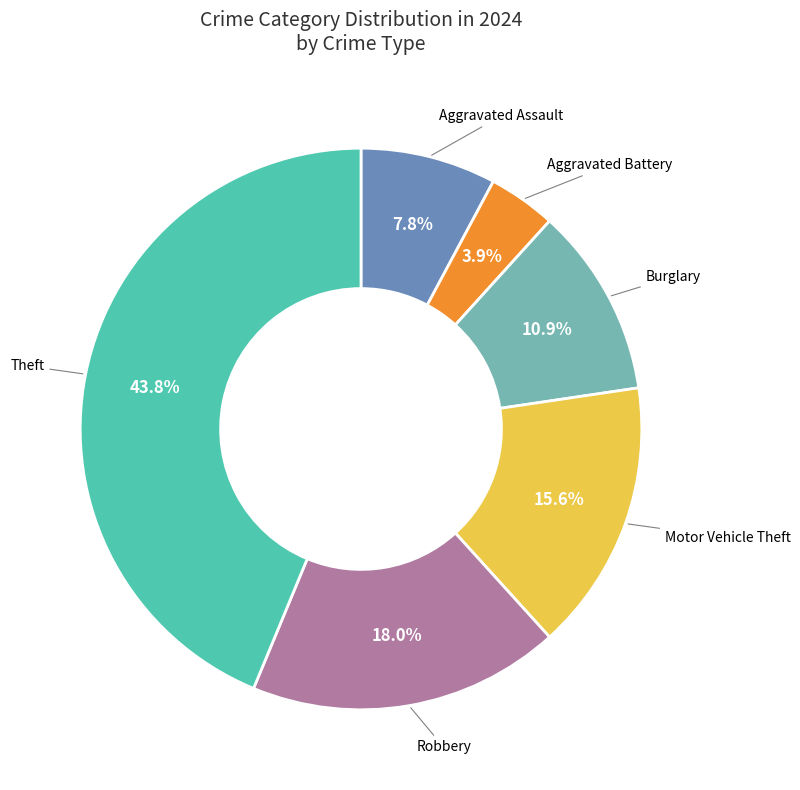

Is there a majority slice in this chart?

No